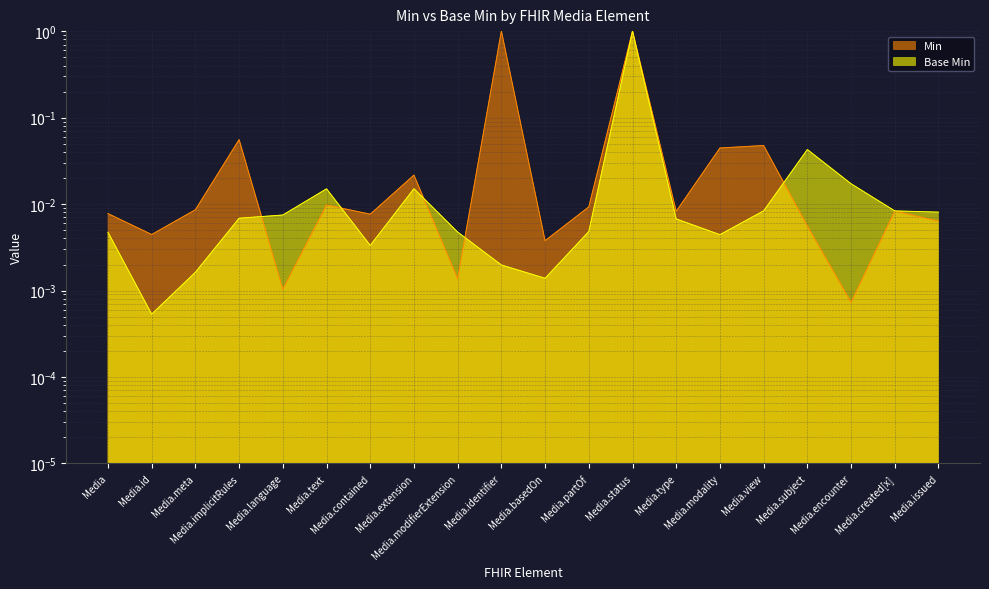

Reading right to left, transcribe all the data shown in this chart.

Min: 0.0	0.0	0.0	0.0	0.0	0.0	0.0	1.0	0.0	0.0	1.0	0.0	0.0	0.0	0.0	0.0	0.1	0.0	0.0	0.0
Base Min: 0.0	0.0	0.0	0.0	0.0	0.0	0.0	1.0	0.0	0.0	0.0	0.0	0.0	0.0	0.0	0.0	0.0	0.0	0.0	0.0